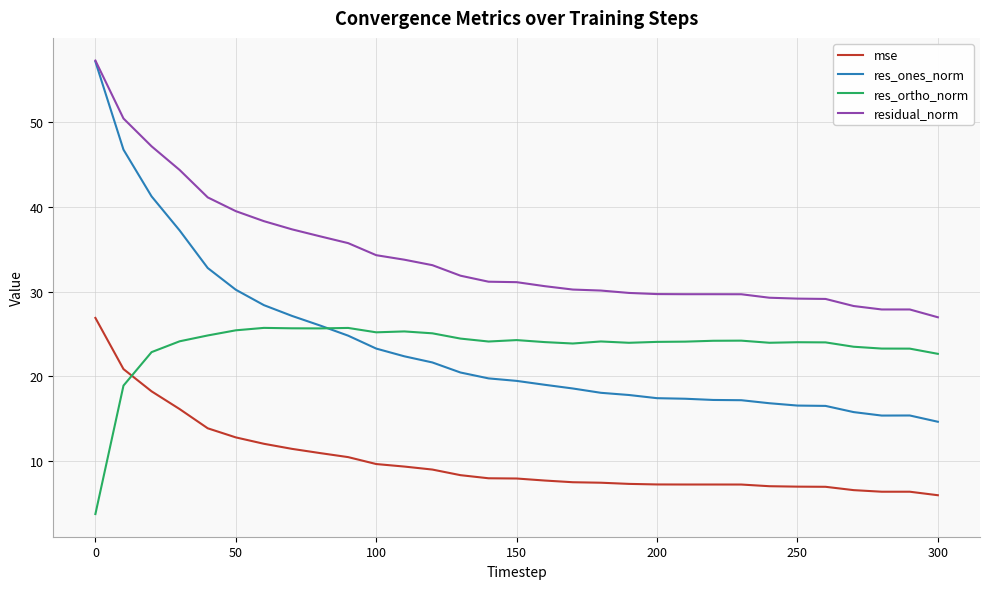

What is the smallest value displayed?

3.7